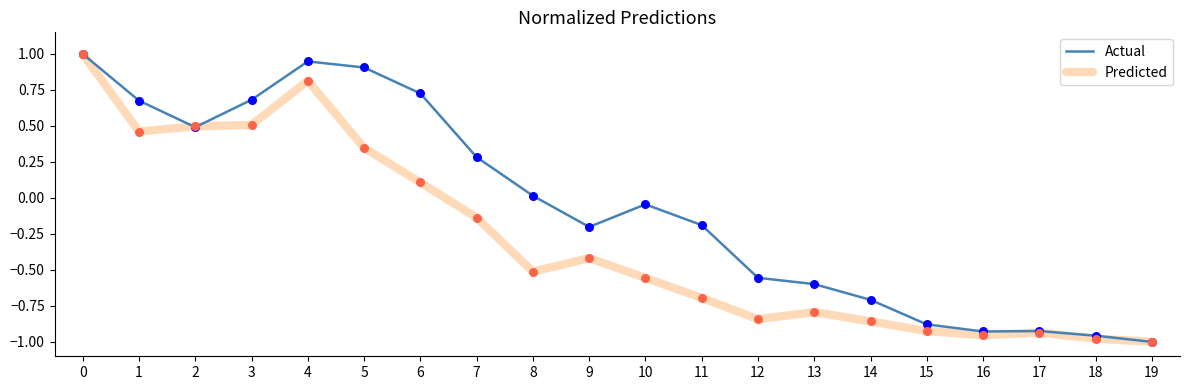

At how many categories does at least one series exceed 0?

9